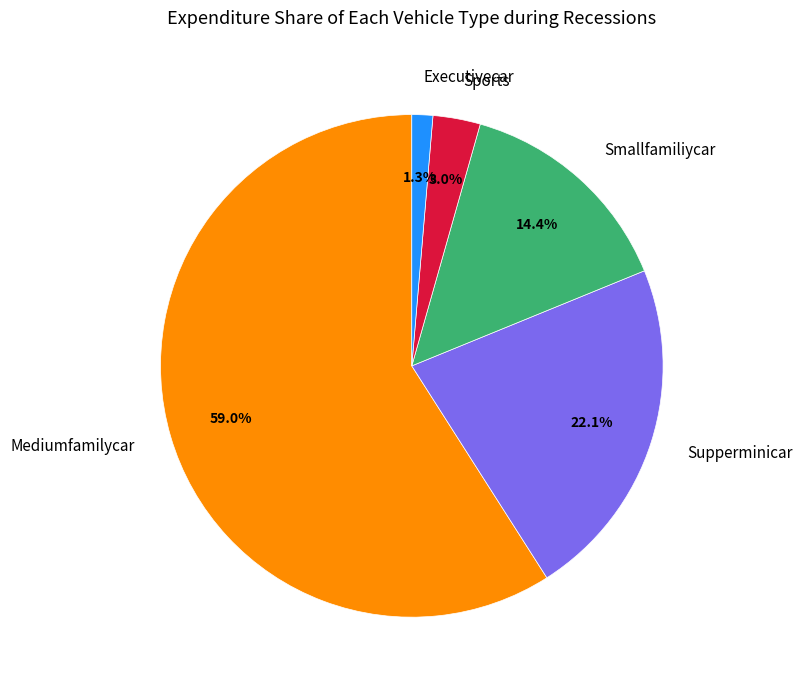

What percentage is NOT represented by Smallfamiliycar?

85.6%